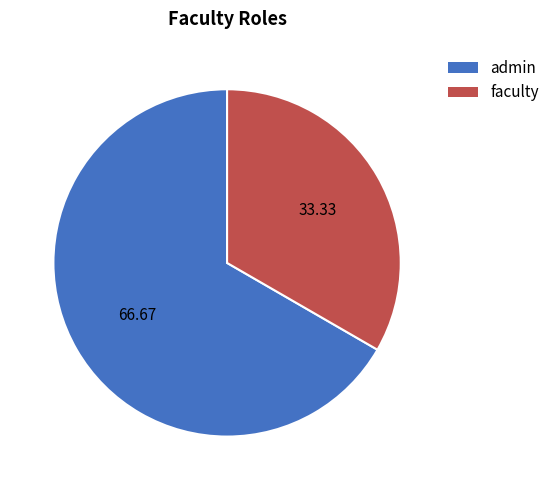

Does any single category account for the majority?

Yes